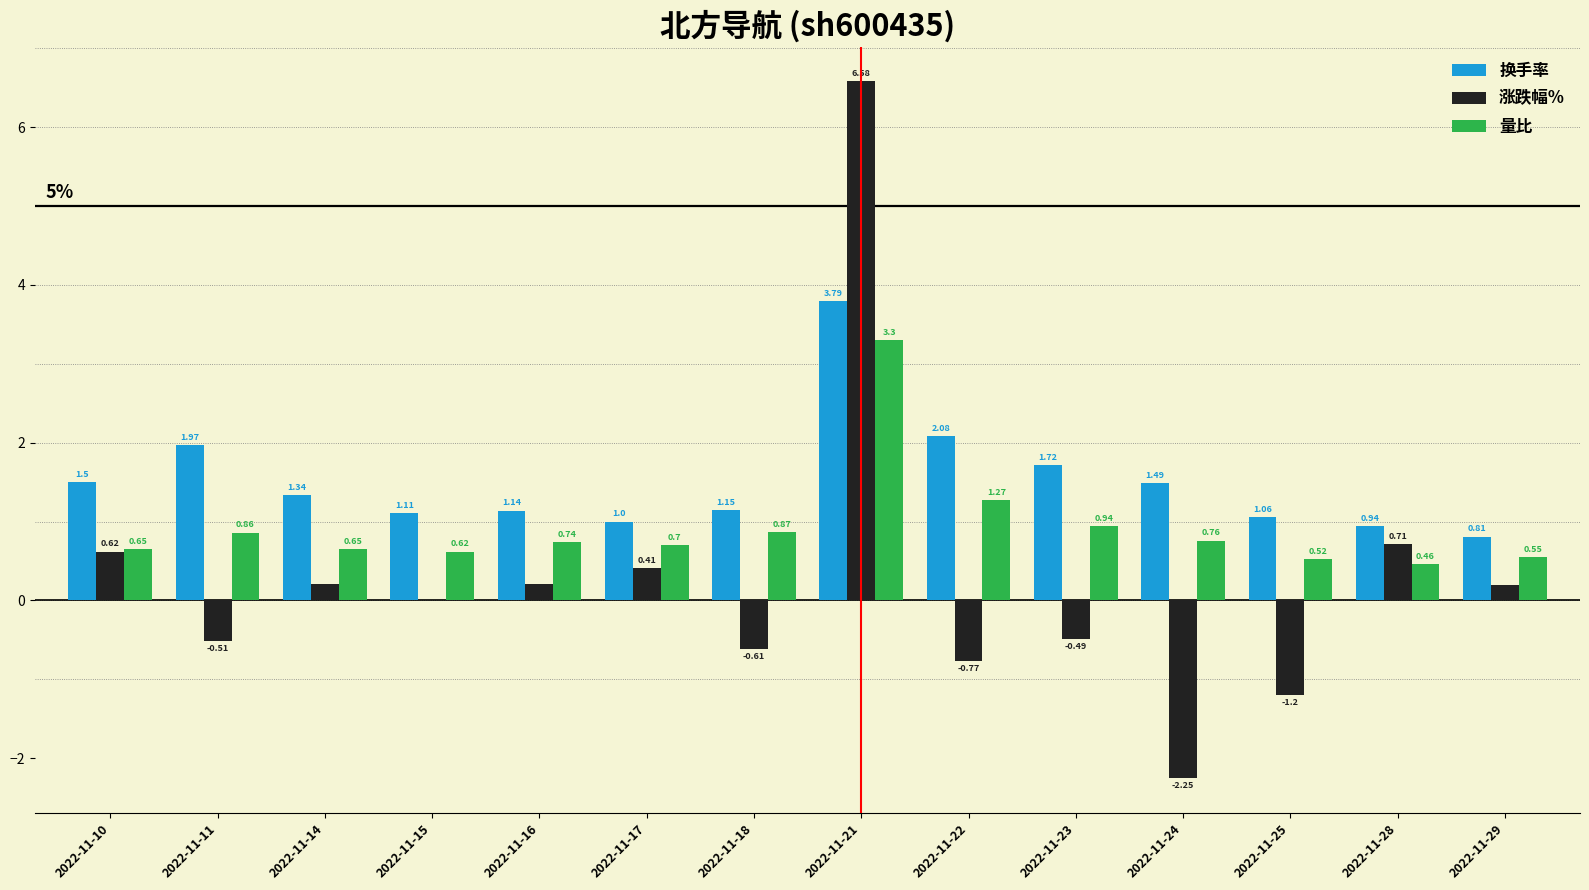

Which series has the largest total across all categories?

换手率